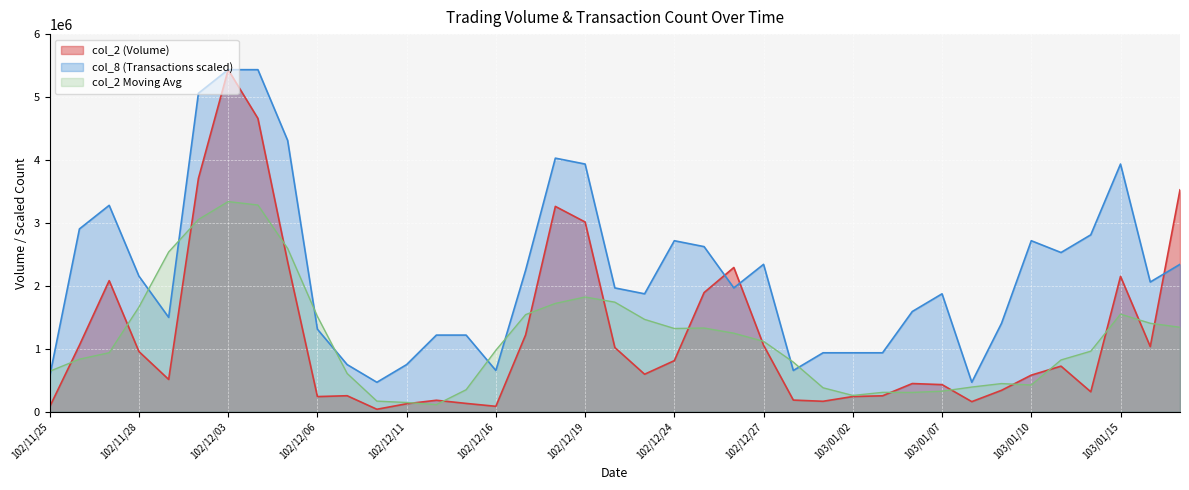

How many data points in col_2 are less than 596350?

19